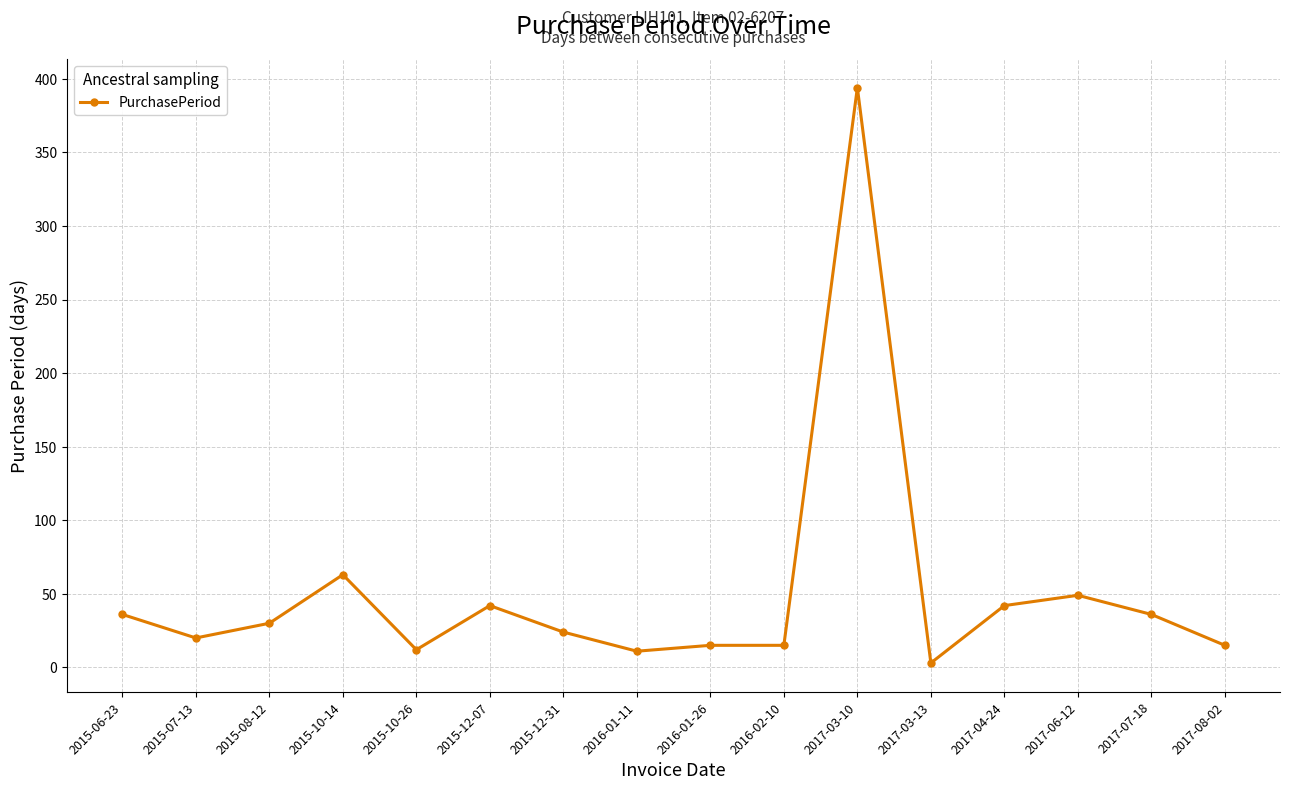

How many lines are shown in the chart?

1